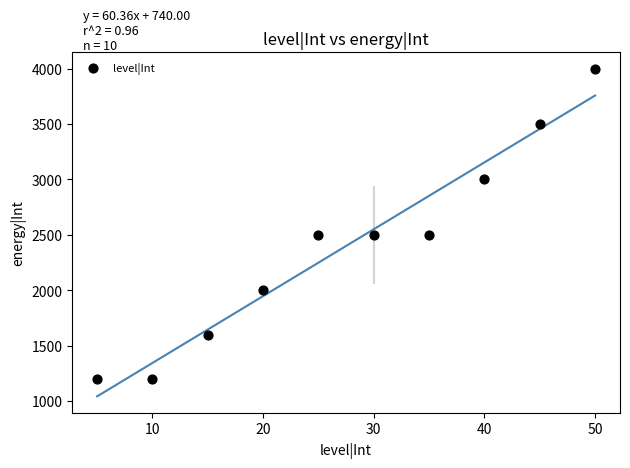

What is the average X value?

28